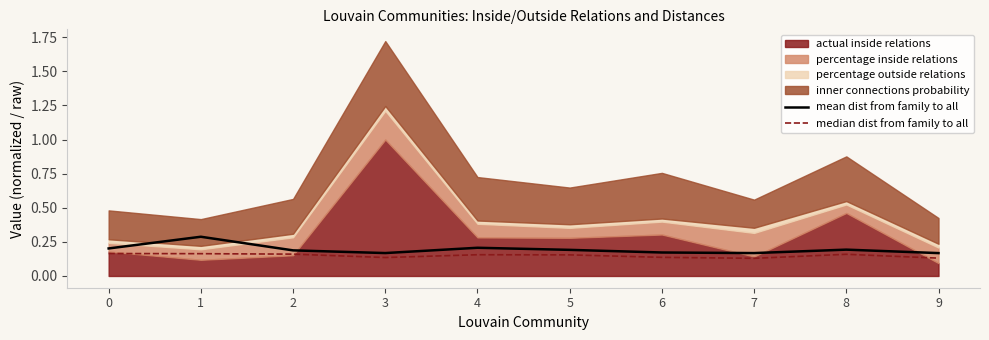

The mean dist from family to all series shows 0.2 at 4. True or false?

True